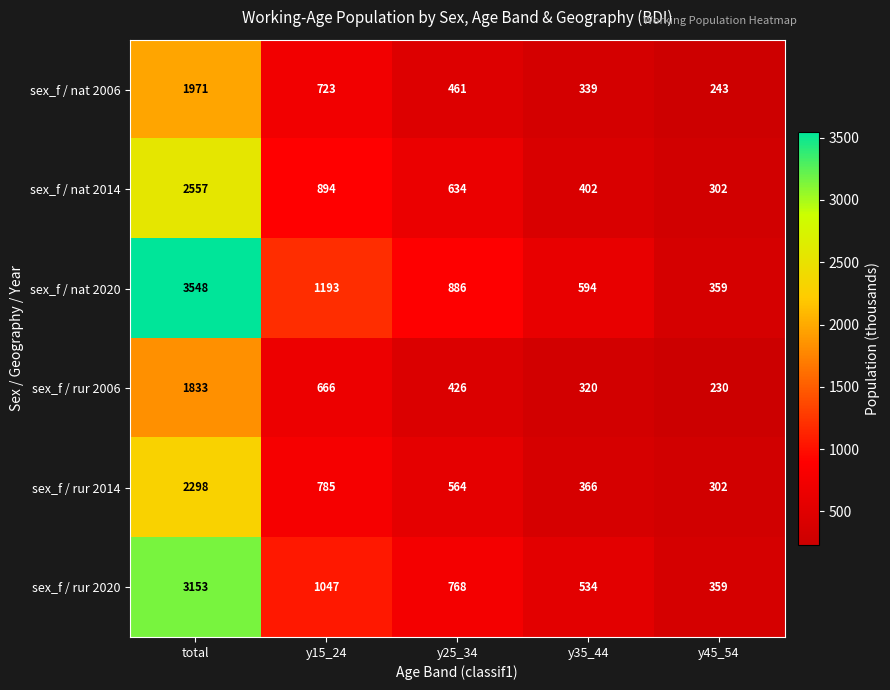

How many series are shown in this chart?

6